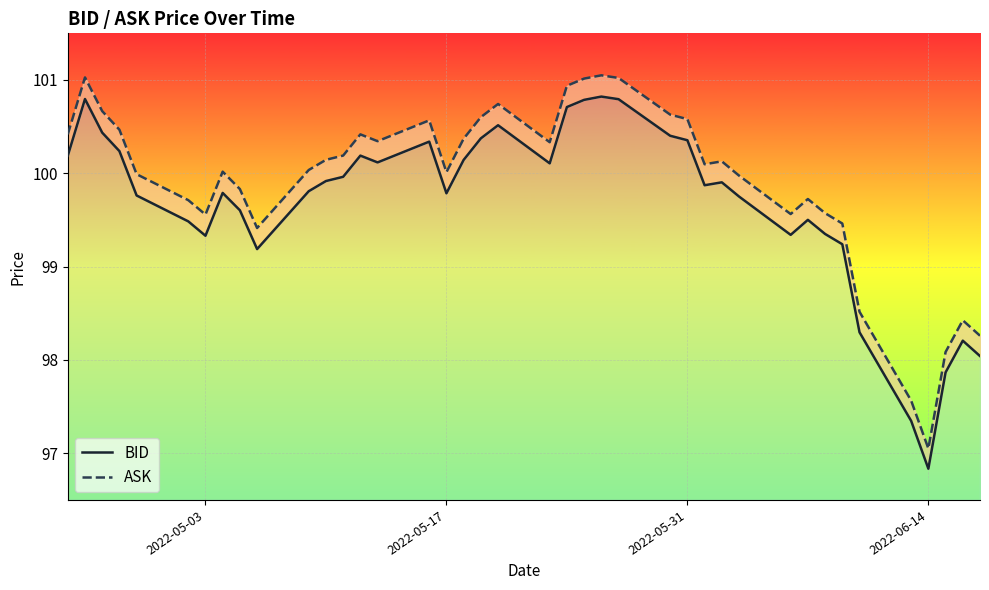

Where is the first local minimum for BID?

2022-05-03